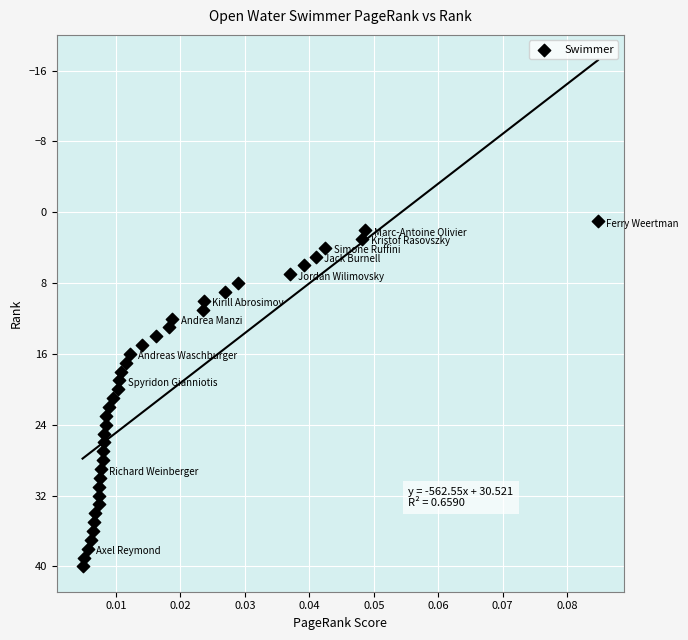

What is the range of Y values (max minus min)?

39